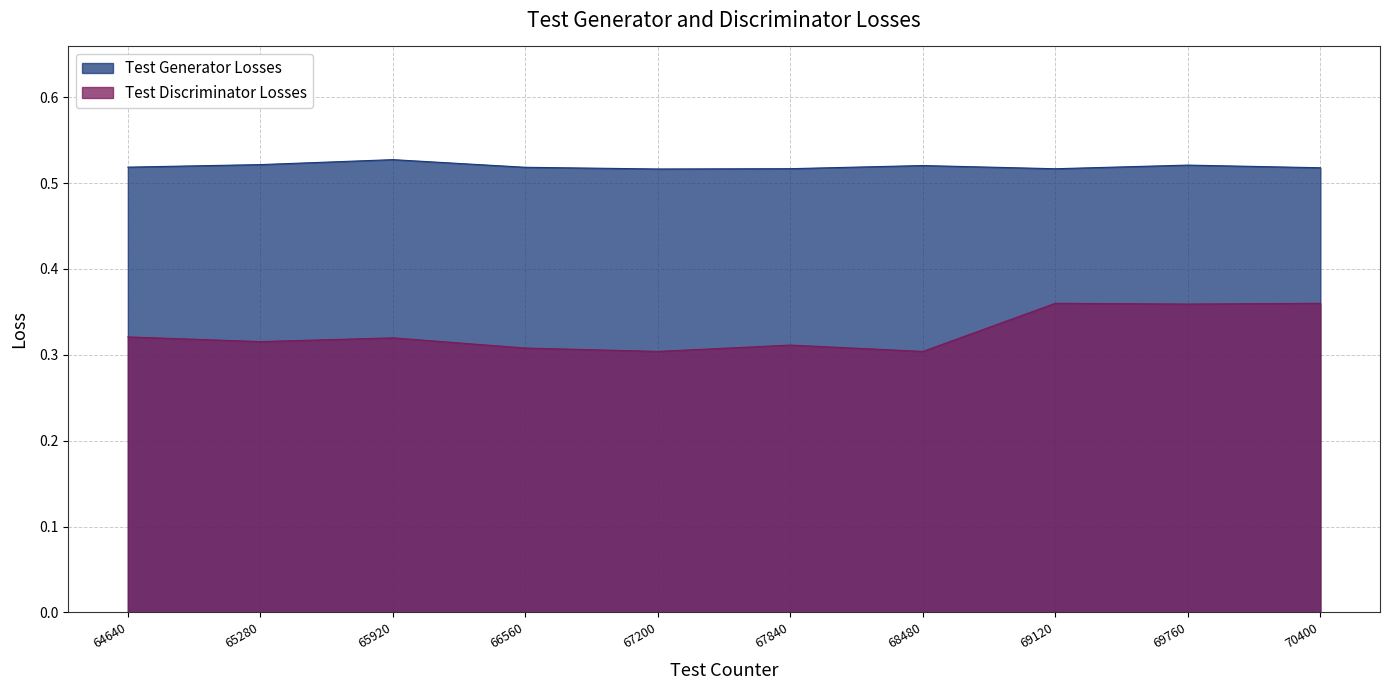

Where is Test Generator Losses nearest to the value 0?

67200